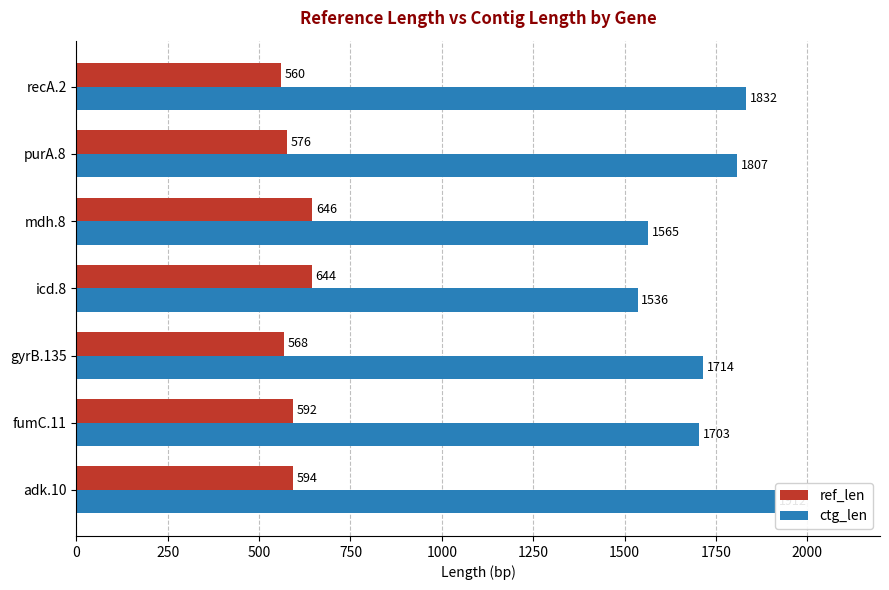

How many values in the ctg_len series are below 1714?

3